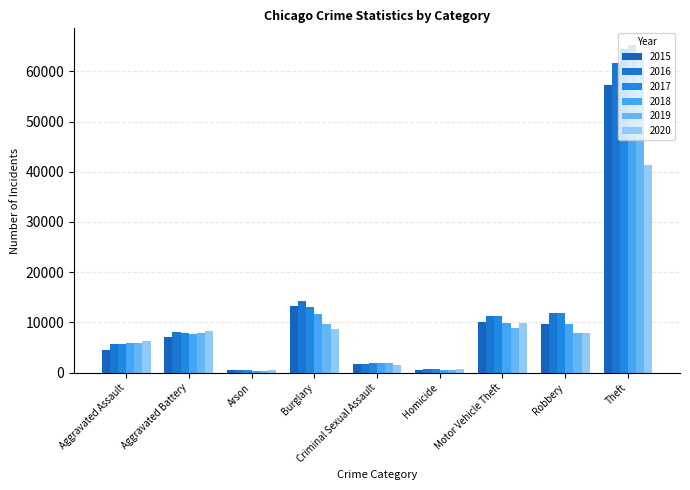

Which series has the largest range (max minus min)?

2018